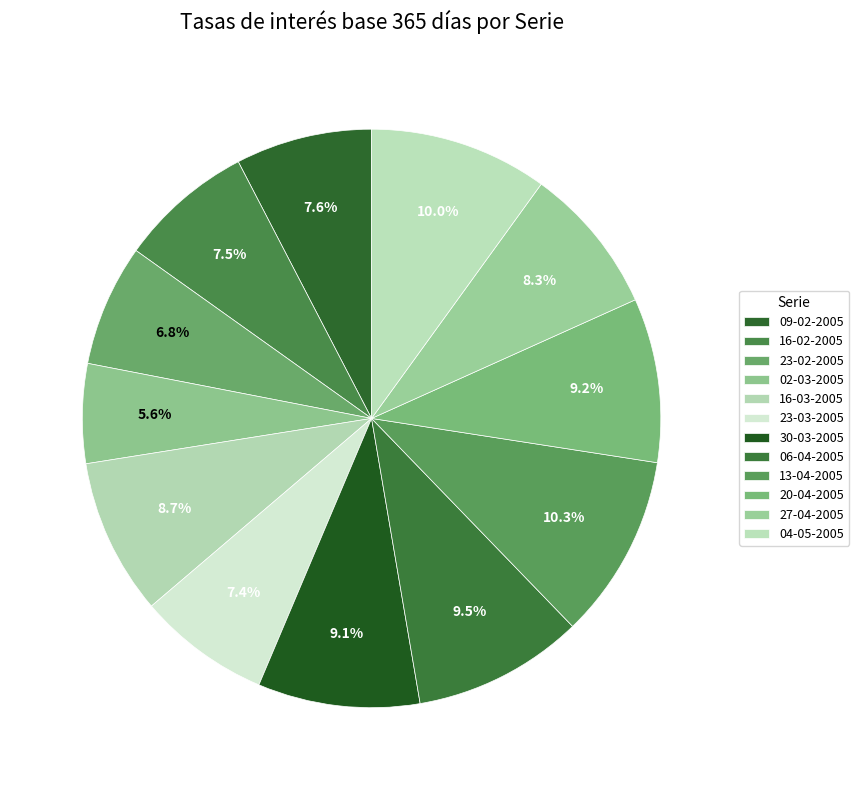

How many segments does this pie chart have?

12